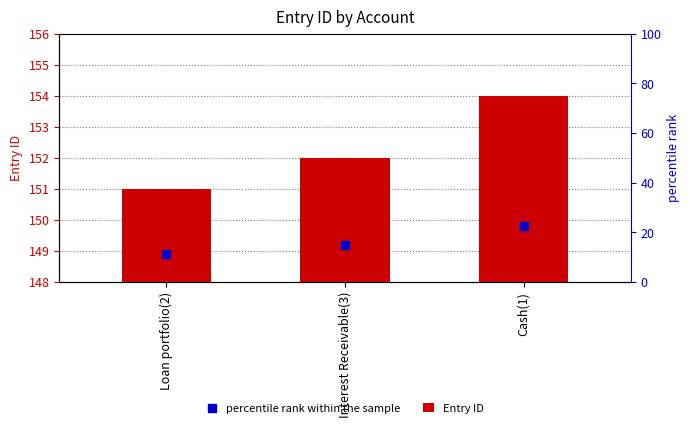

At how many categories does at least one series exceed 10?

3